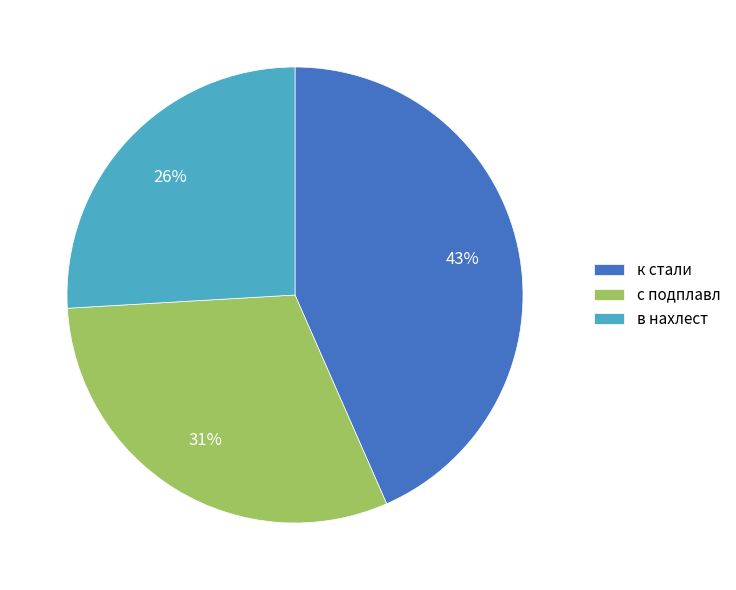

Count the number of slices in the pie.

3